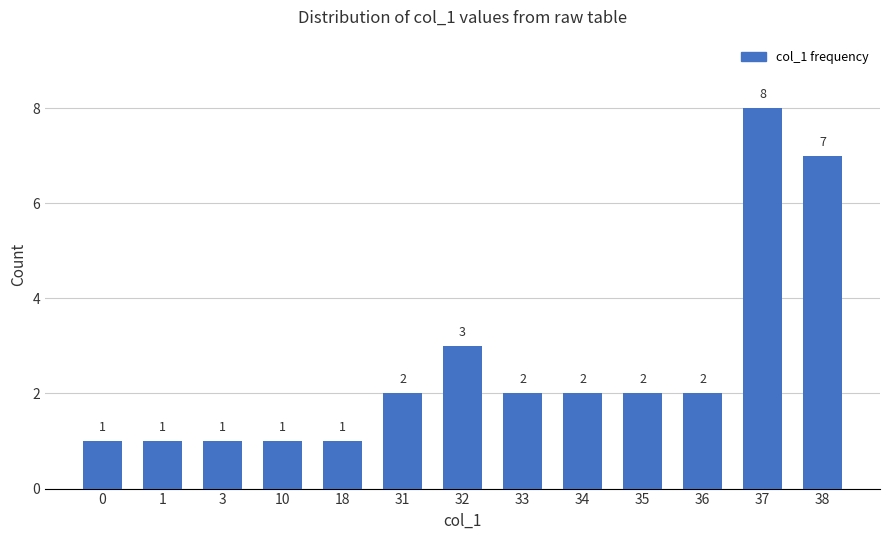

The chart shows a value of 2 at 3. True or false?

False